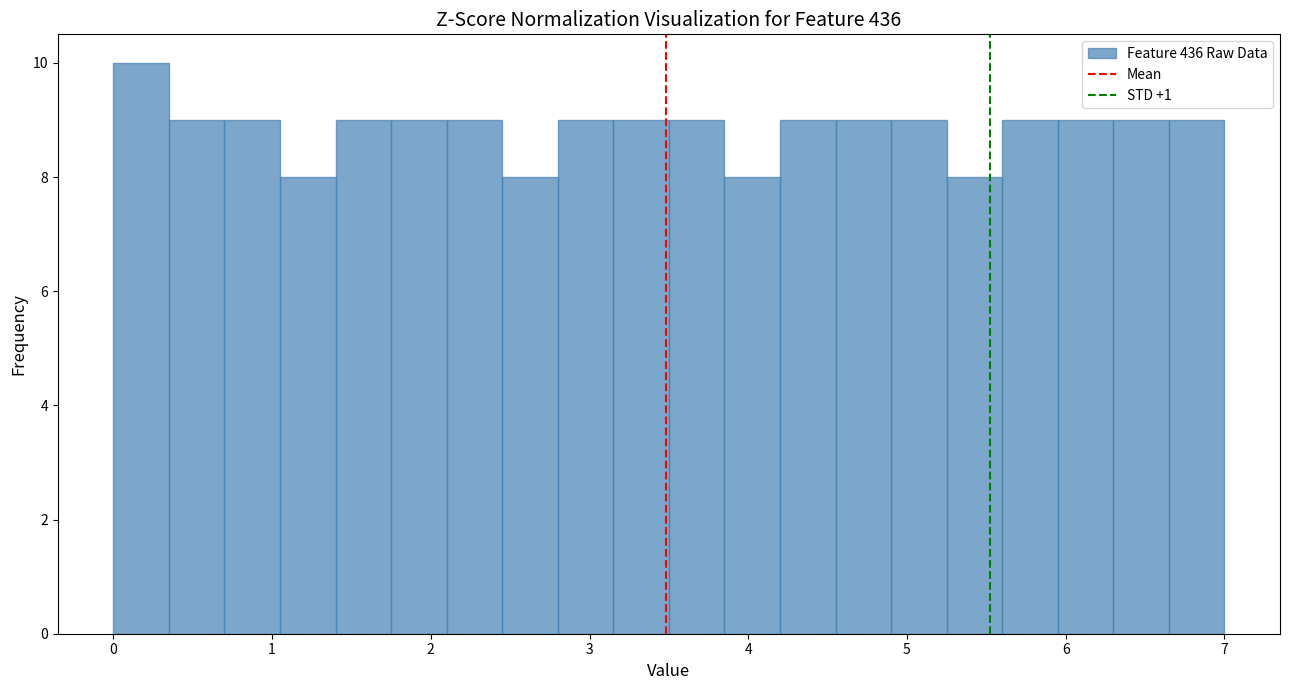

Around what value on the x-axis is the tallest bar? Give the approximate position of its centre, as read against the axis.

0.2